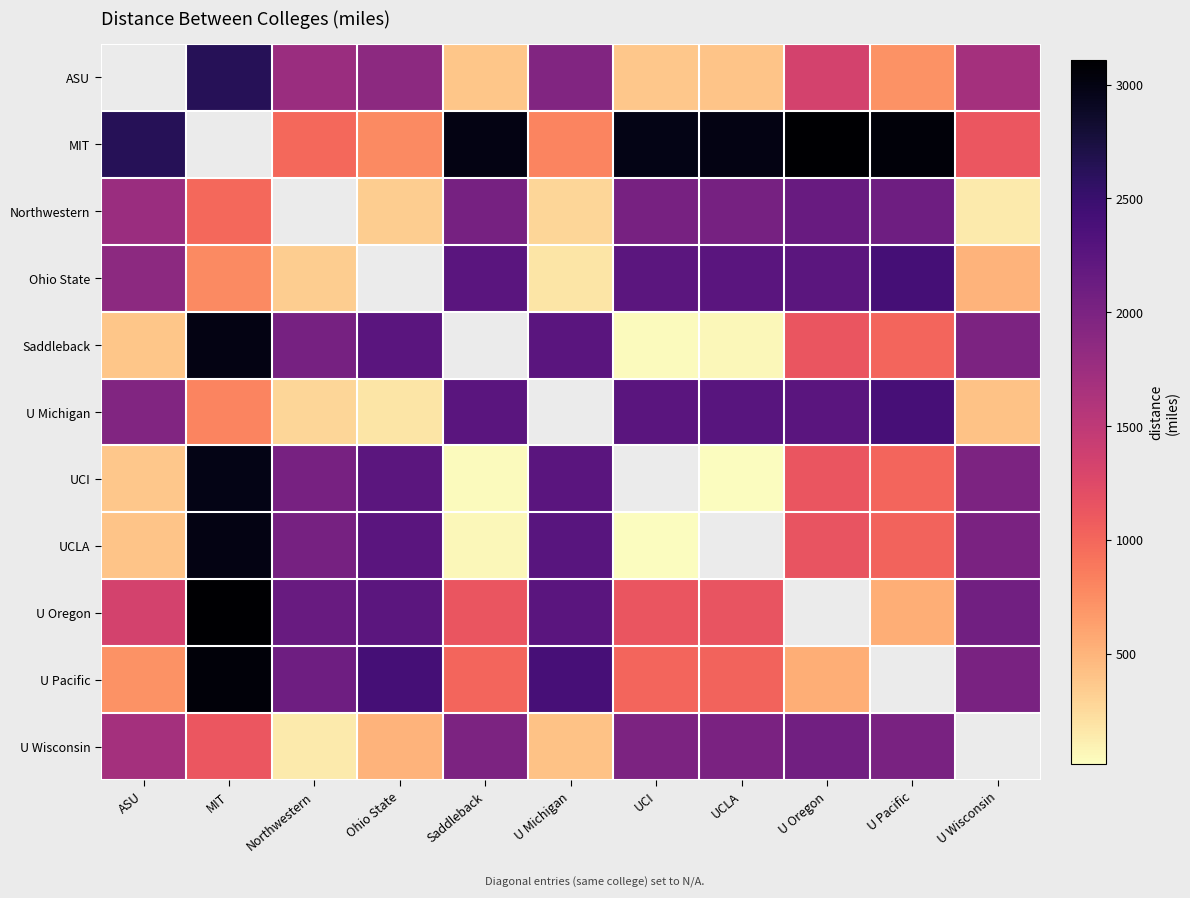

What is the difference between the highest and lowest values at UCLA?

2982.0